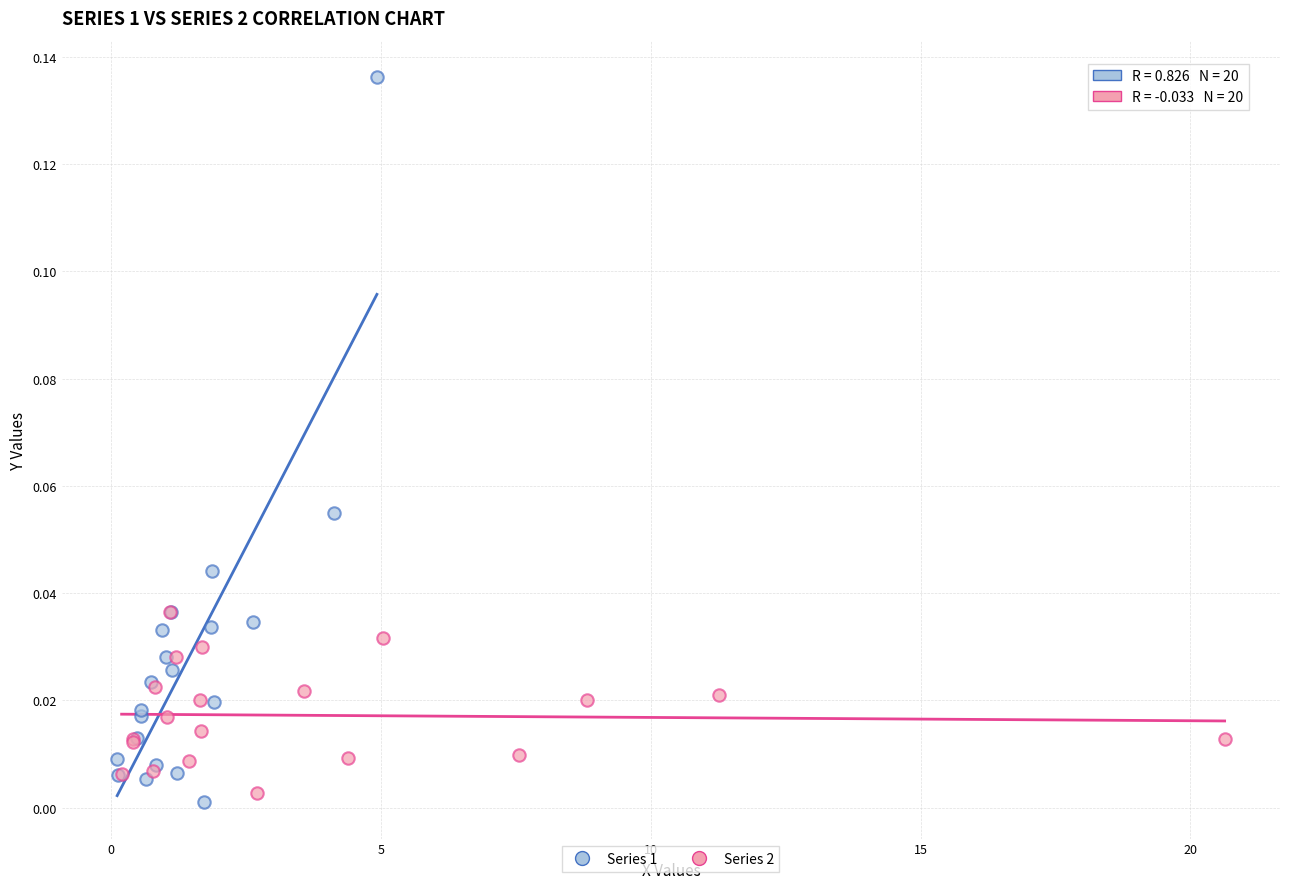

Which series has the widest spread of Y values?

Series 1